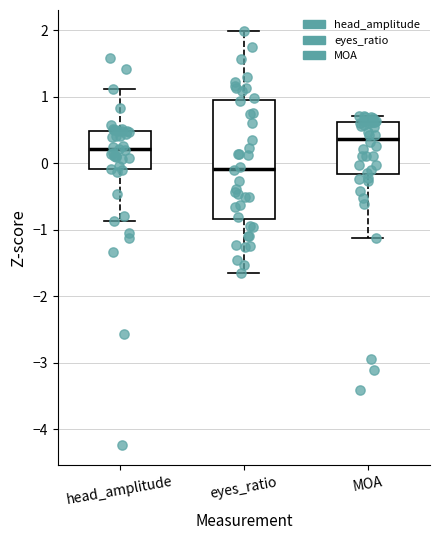

Comparing the boxes themselves (not the whiskers), which one is the tallest?

eyes_ratio